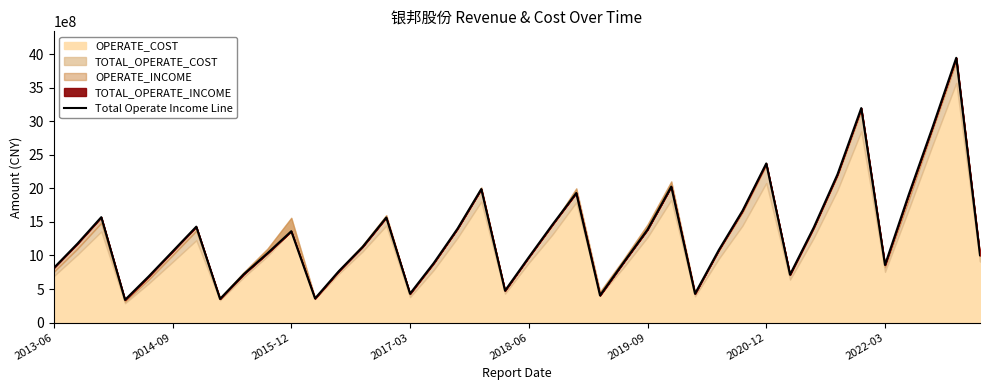

Does the chart have visible grid lines?

No